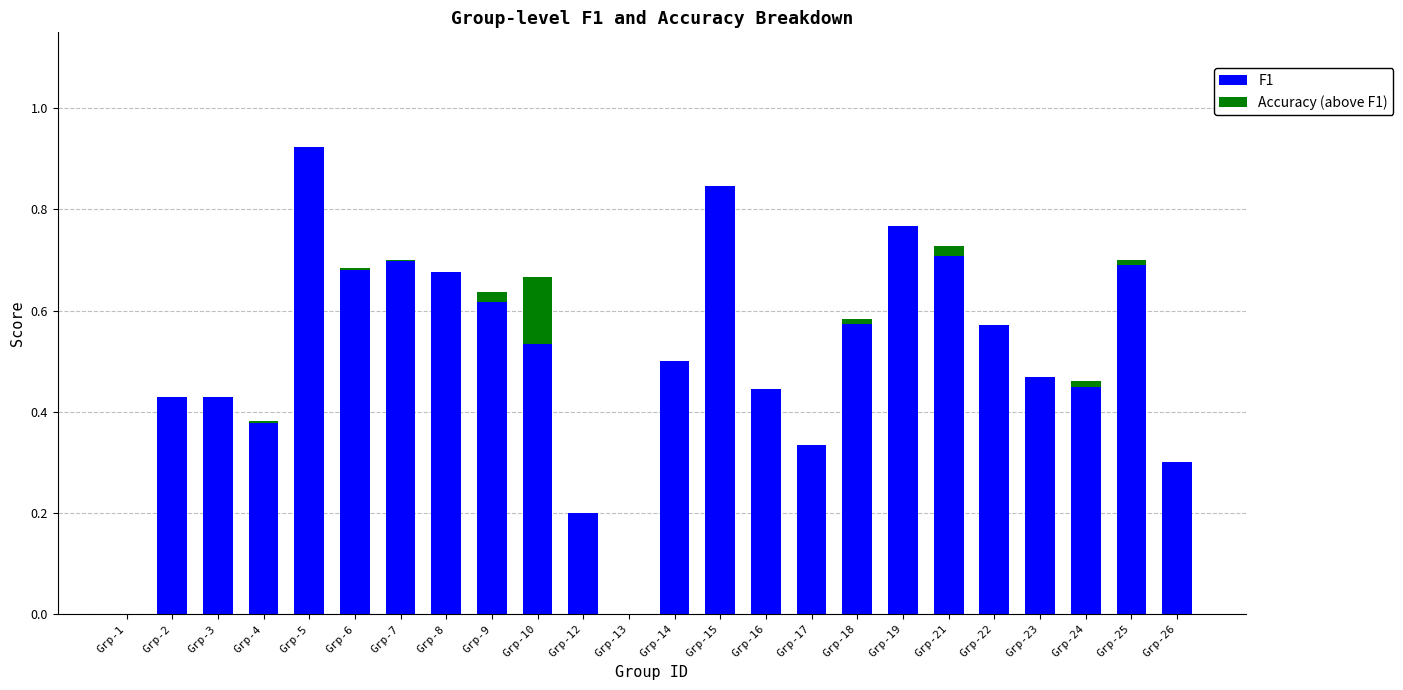

How many distinct data groups are displayed?

2